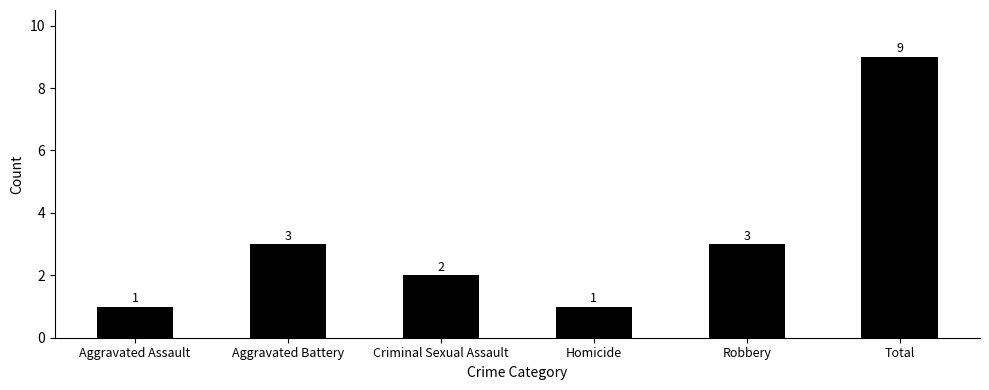

Approximately how many times larger is the value at Homicide compared to Aggravated Battery?

0.3